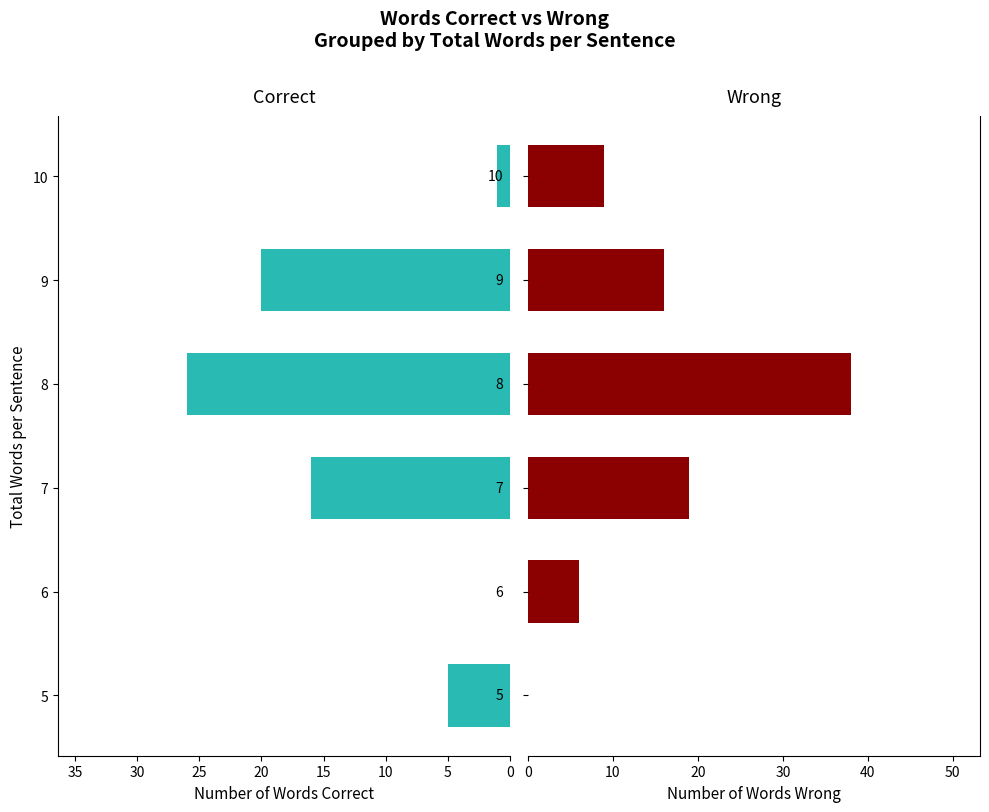

Is the value of Wrong at 10 greater than the value of Correct at 5?

Yes